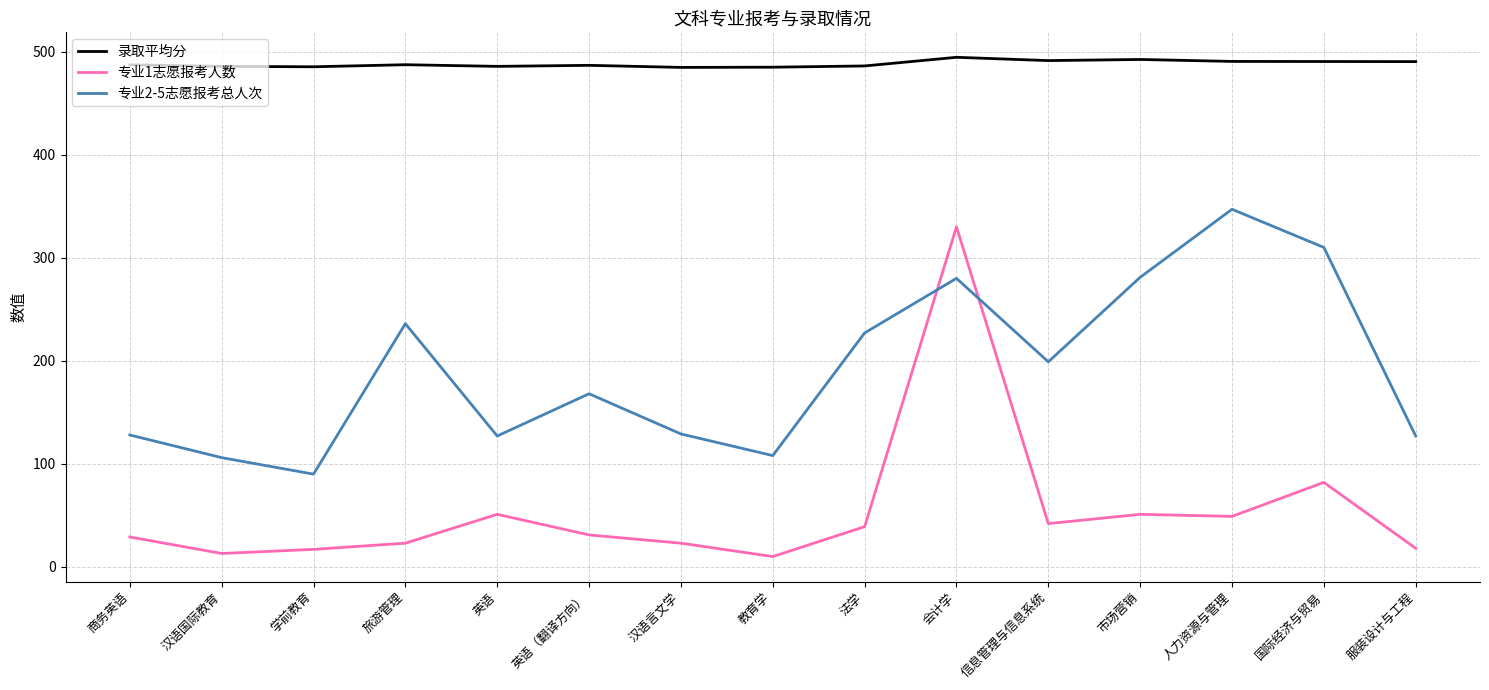

Count the number of data series in this chart.

3